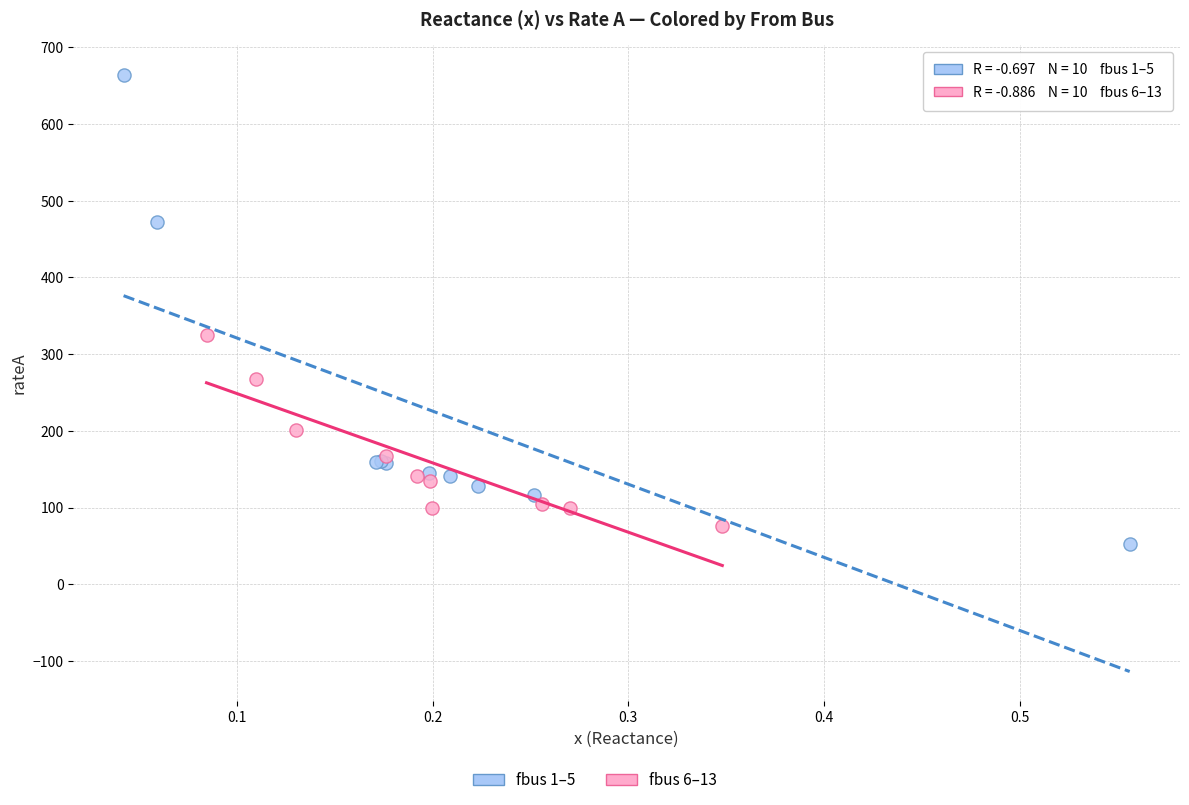

Which series reaches the maximum Y coordinate?

fbus 1–5